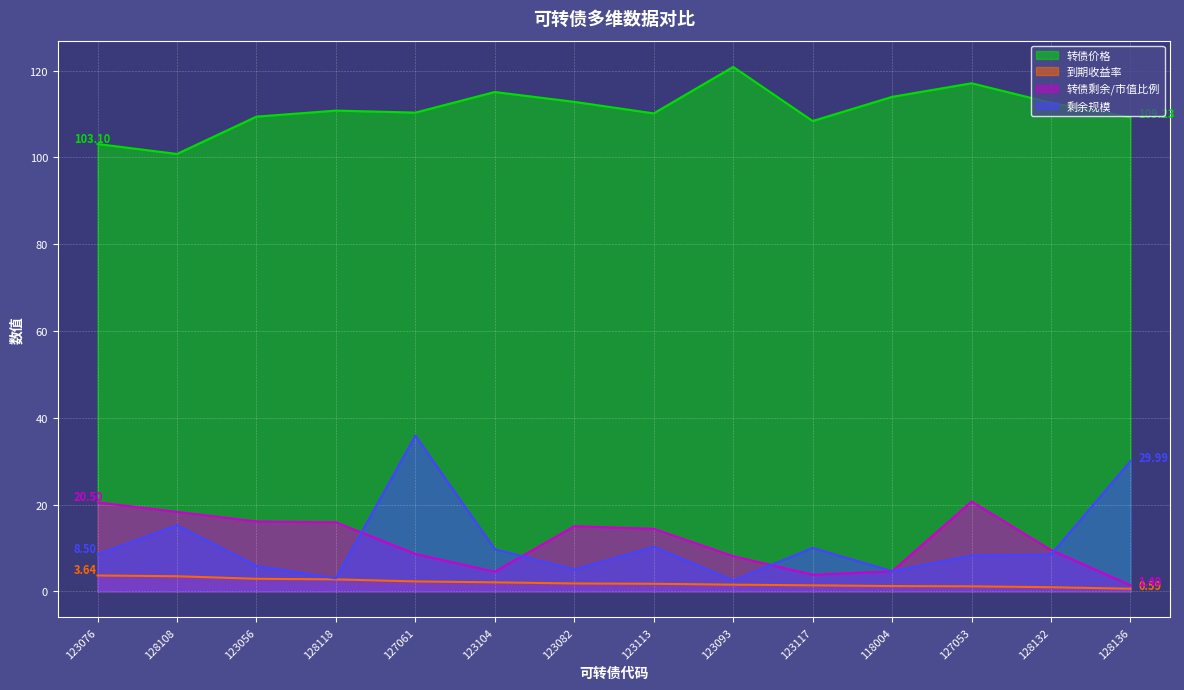

How many lines are shown in the chart?

4